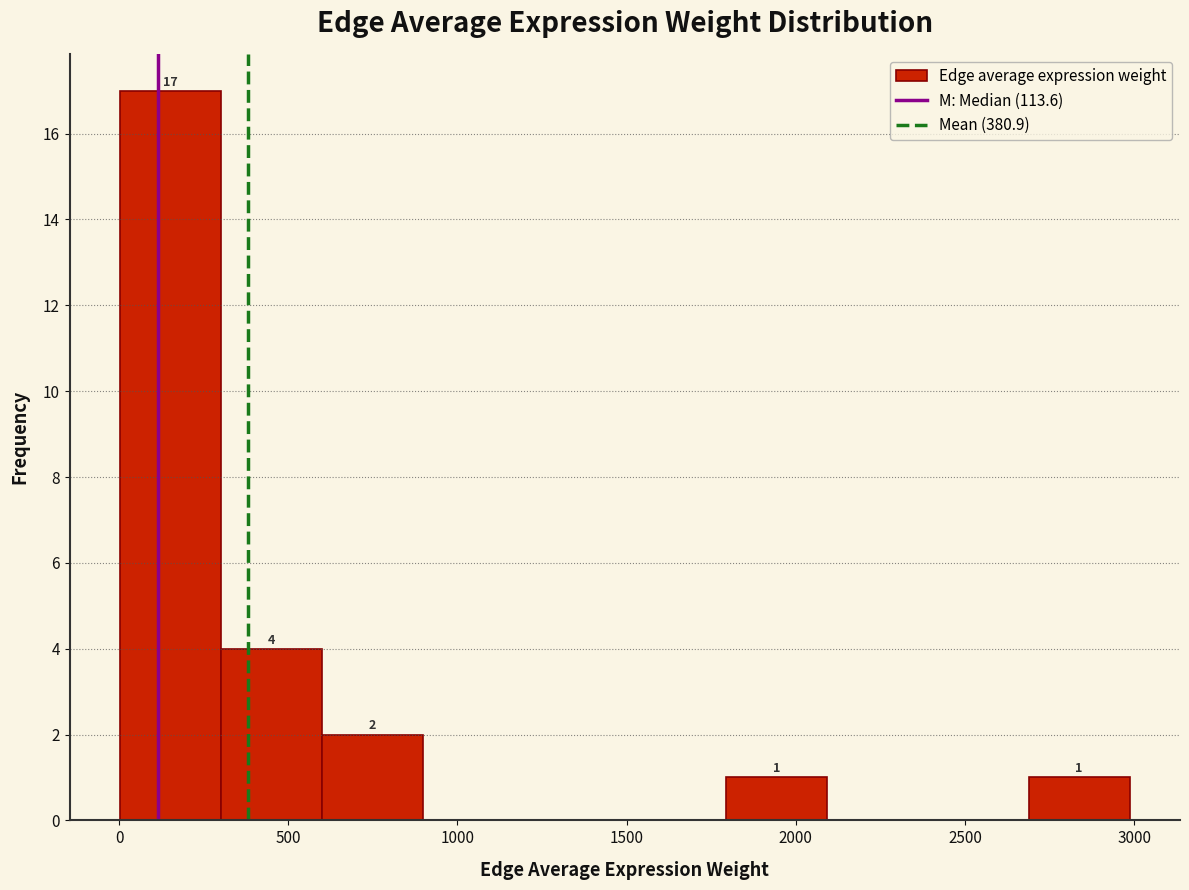

Which range on the x-axis has the tallest bar?

0 to 300